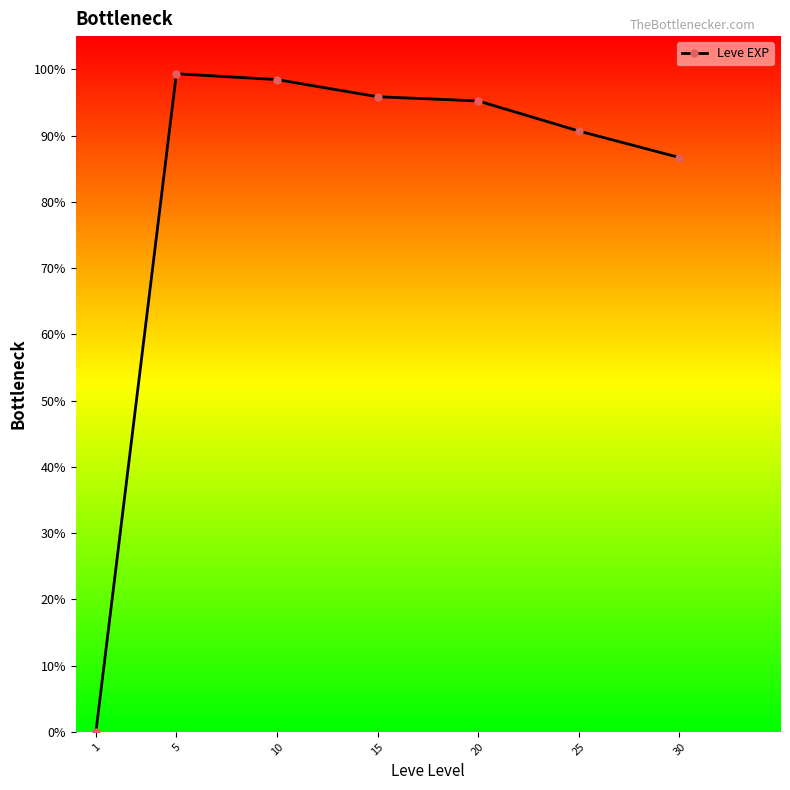

What is the difference between the values at 5 and 15?

3.5